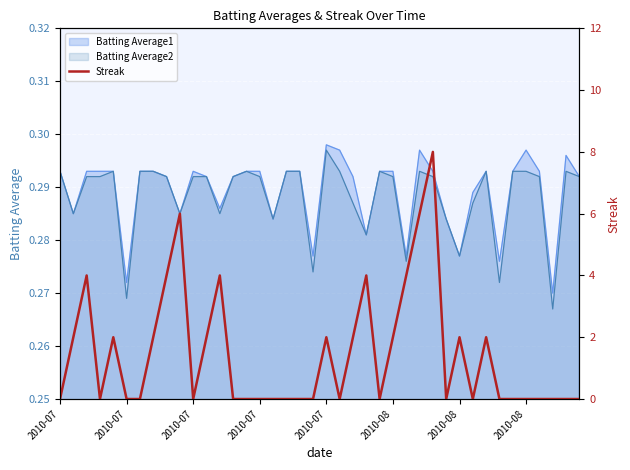

How many points are lower than both their immediate neighbors (excluding endpoints)?

6